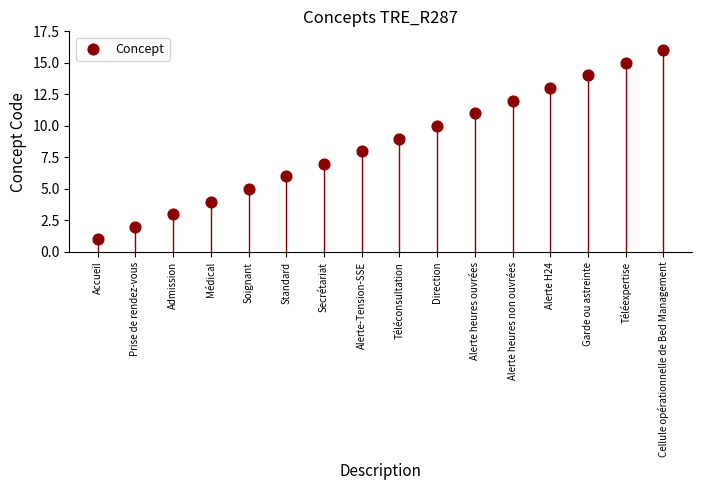

What is the range of Y values (max minus min)?

15